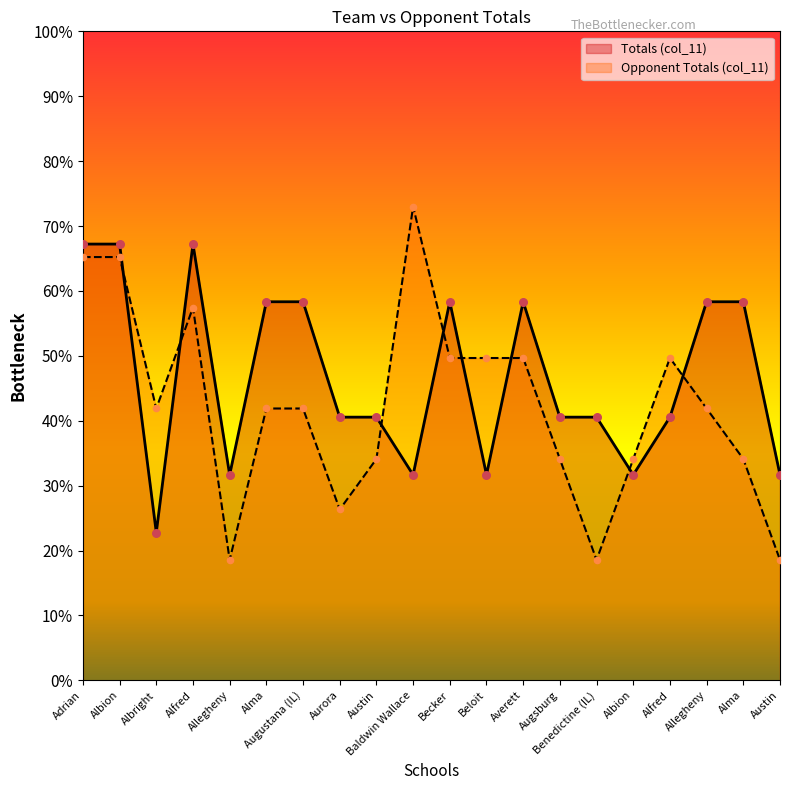

What are all the series names shown in the legend?

Totals (col_11), Opponent Totals (col_11)